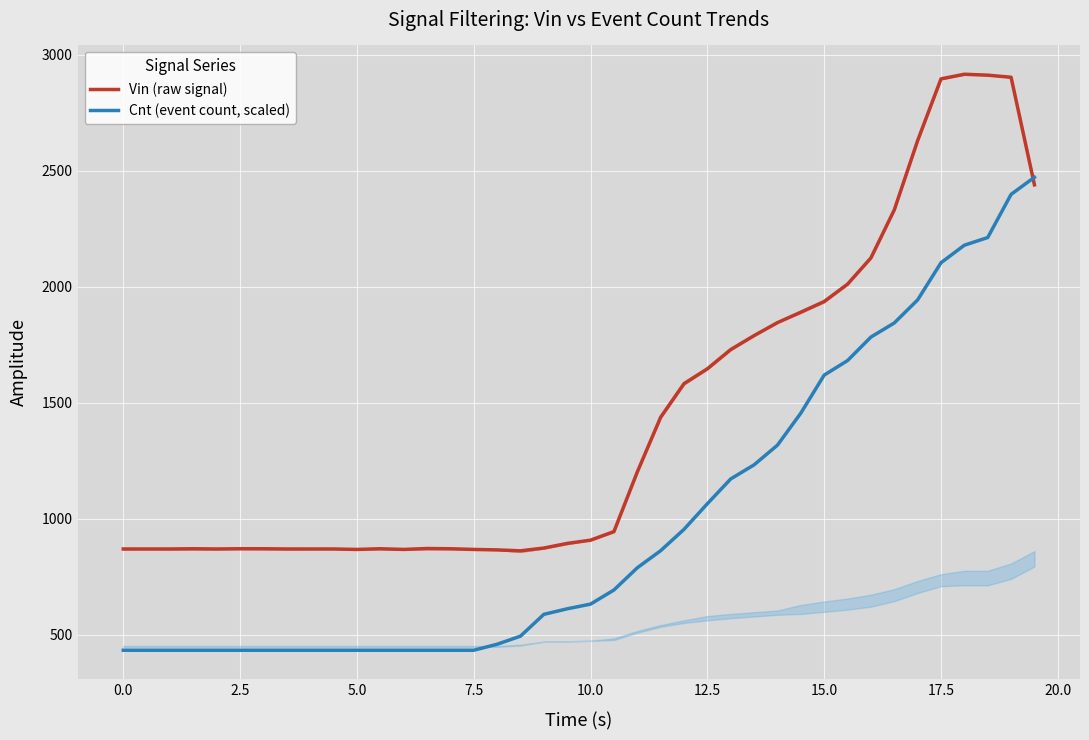

How many intersections are there between Vin (raw signal) and Cnt (event count, scaled)?

1